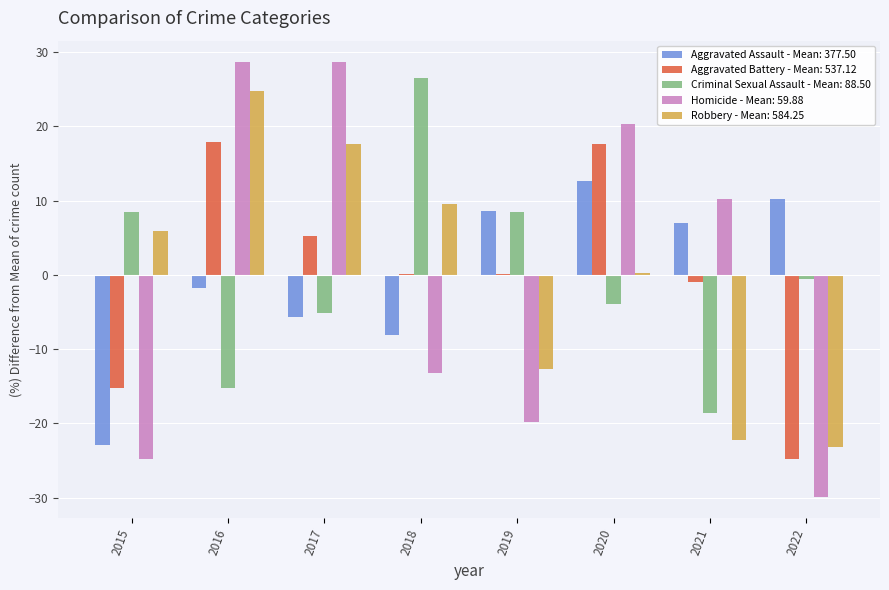

What is the greatest value displayed?

28.6